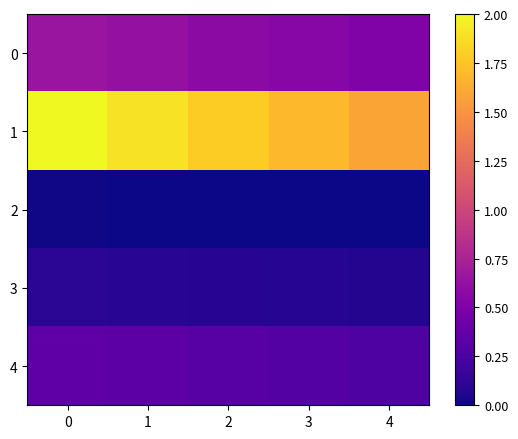

Between 0 and 3, which series saw the biggest shift?

1